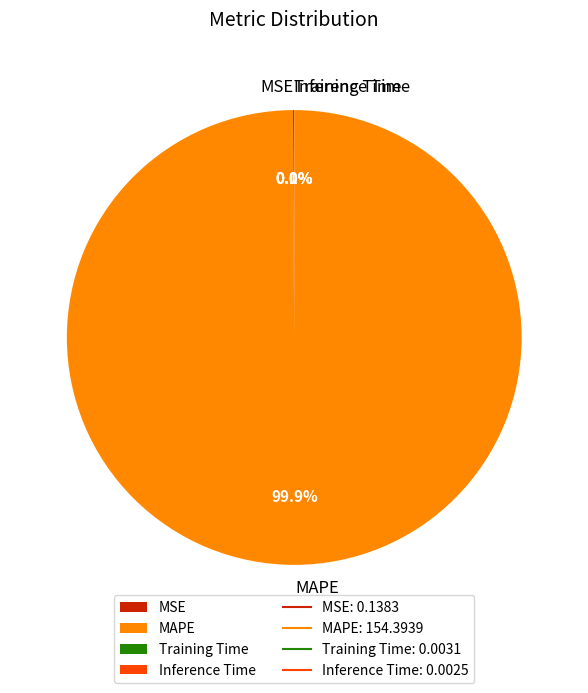

Which category has the biggest portion of the pie?

MAPE